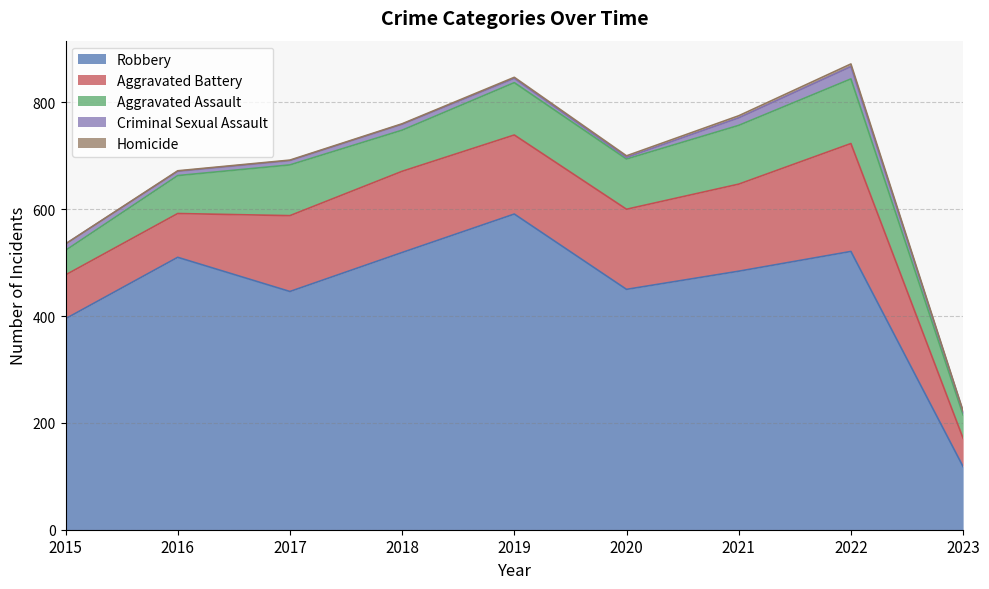

Rank the series at 2016 from lowest to highest value.

Homicide, Criminal Sexual Assault, Aggravated Assault, Aggravated Battery, Robbery